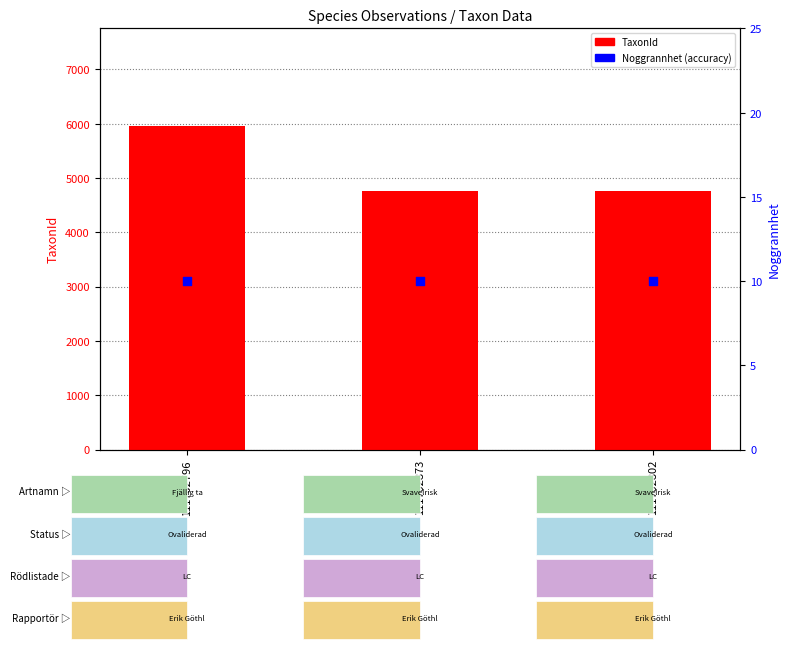

Which series contains the highest Y value?

TaxonId